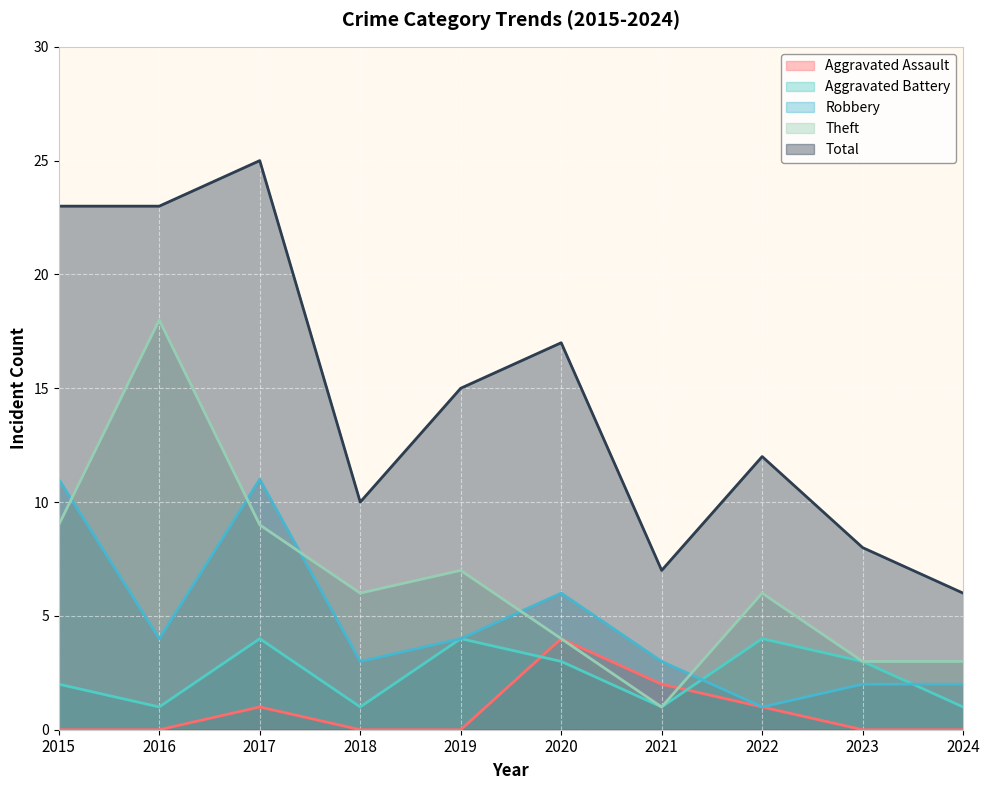

What are all the series names shown in the legend?

Aggravated Assault, Aggravated Battery, Robbery, Theft, Total